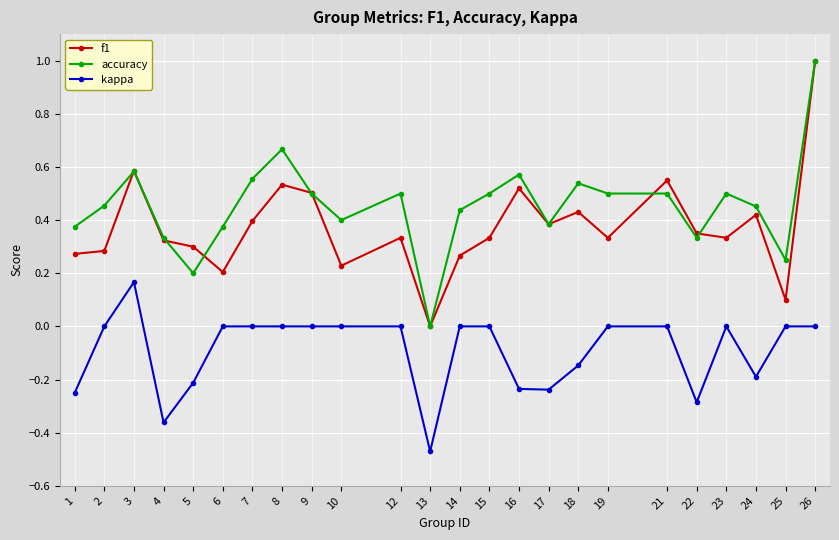

True or false: kappa and f1 cross at least once.

False